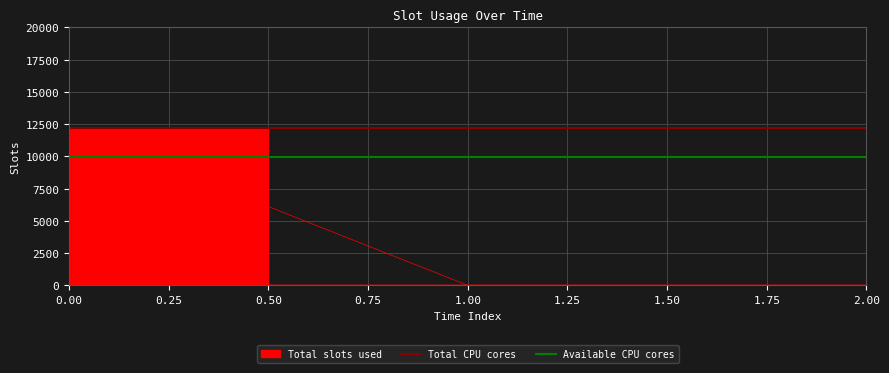

True or false: Available CPU cores has a value of 13400.6 at 0.00.

False